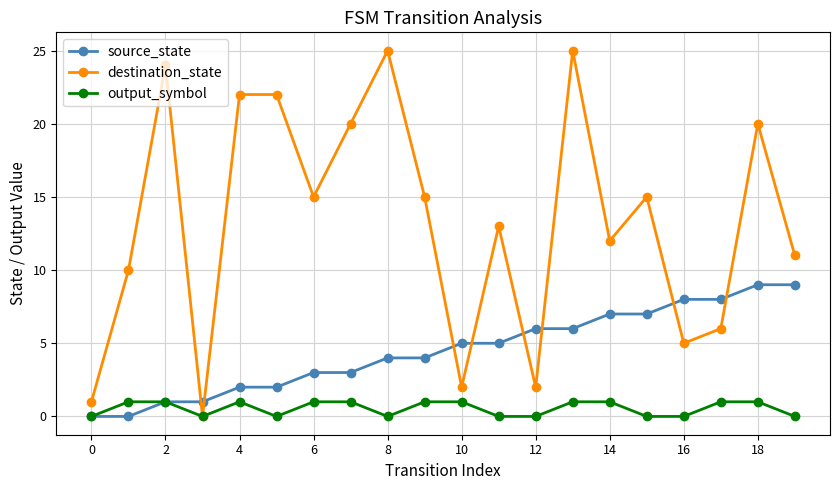

In destination_state, how many points are lower than both neighbors (excluding endpoints)?

6